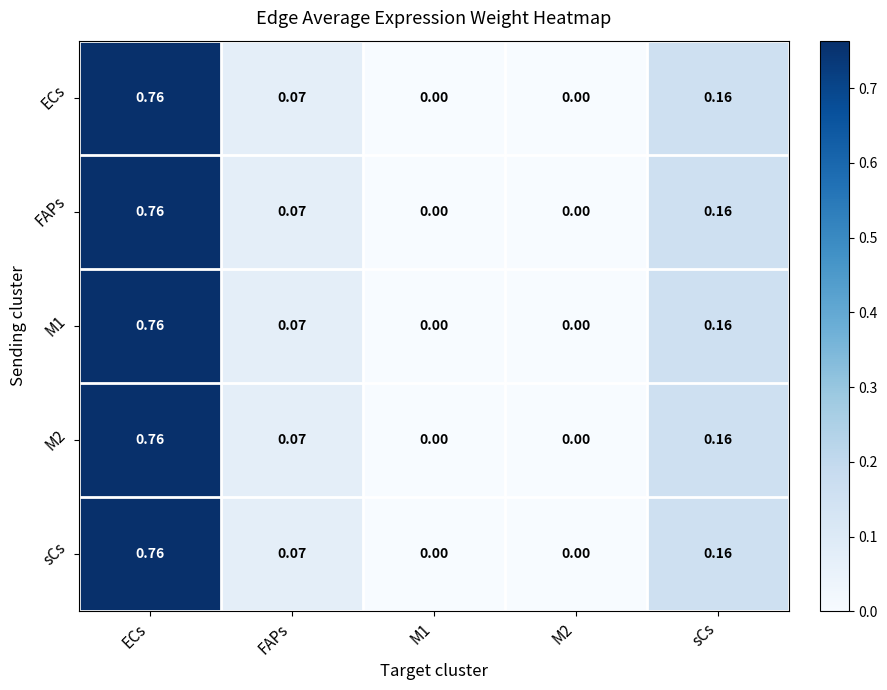

At which category does the chart reach its peak across all series?

ECs